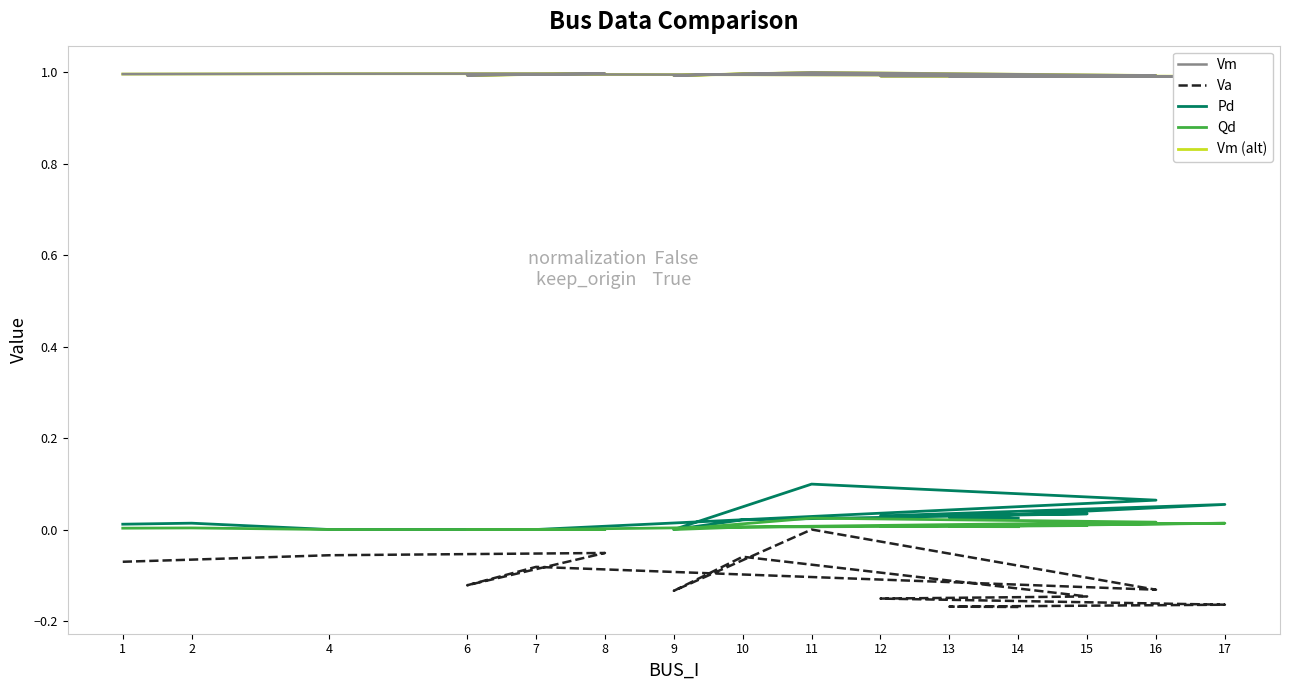

The Vm series shows 1.0 at 9. True or false?

True